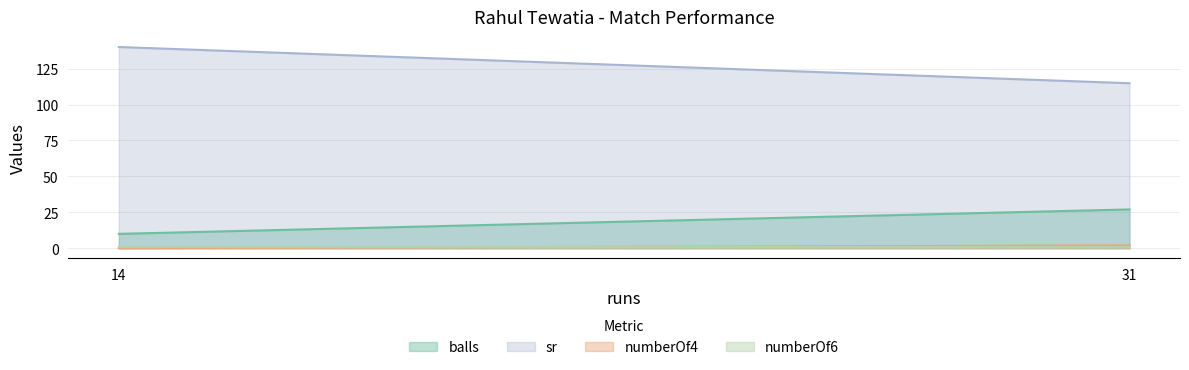

The value of balls at 31 is 27.0. True or false?

True